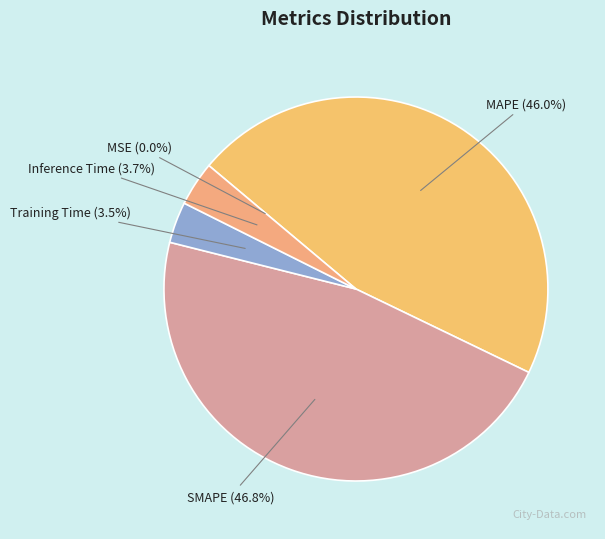

Does any single category account for the majority?

No